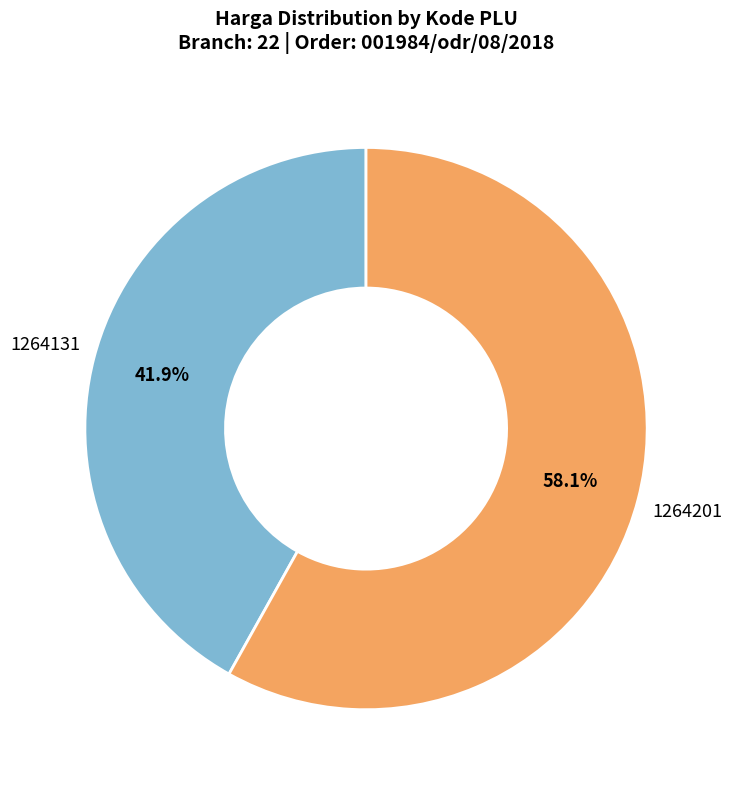

Is there any slice that represents more than half of the pie?

Yes